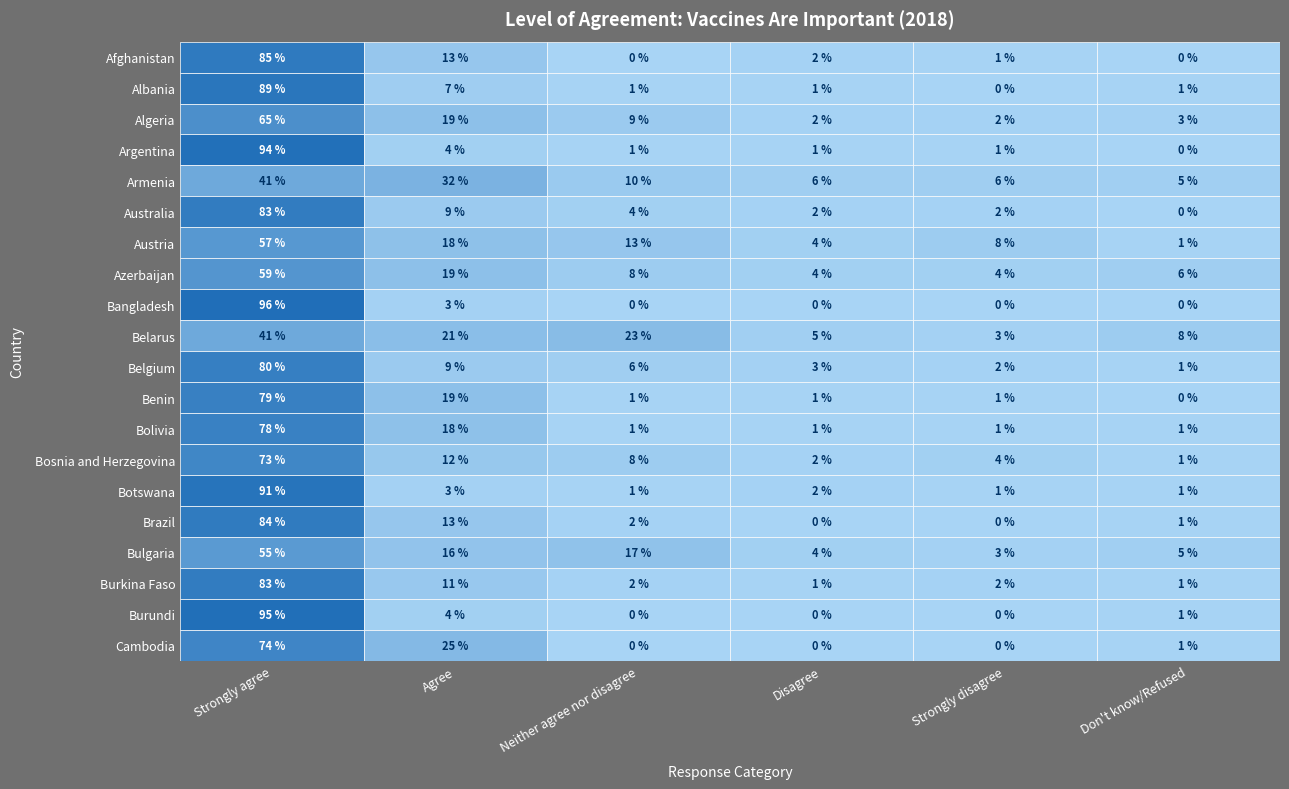

The value of Burundi at Australia is 0.0. True or false?

True